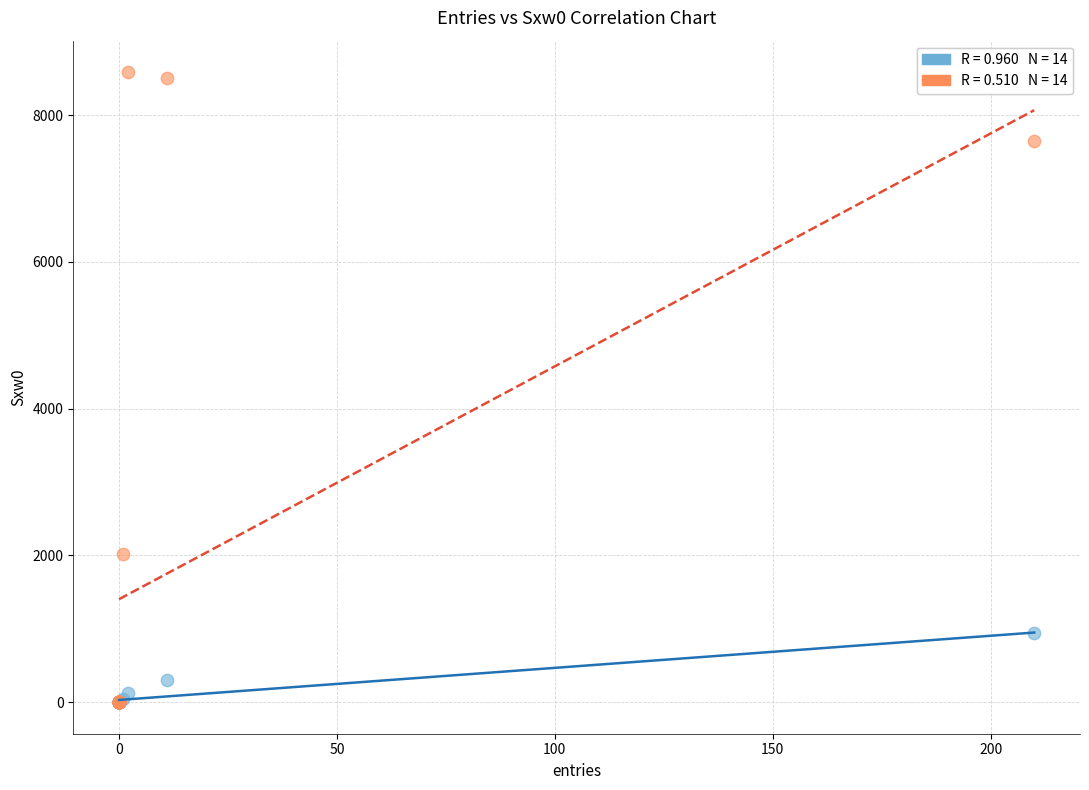

Across all series, what Y value is closest to 4292?

2025